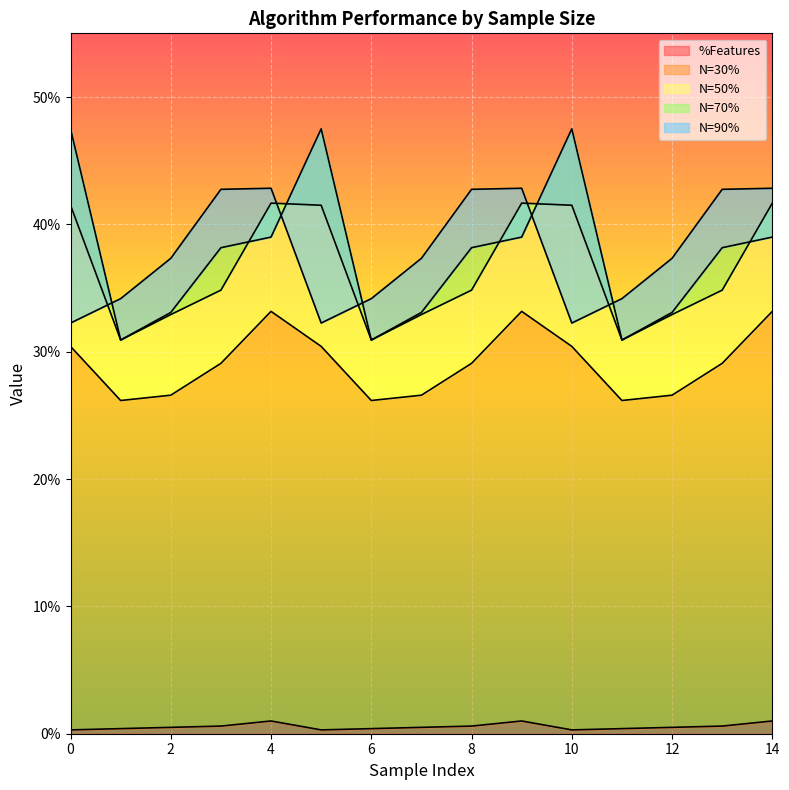

How many series are shown in this chart?

5